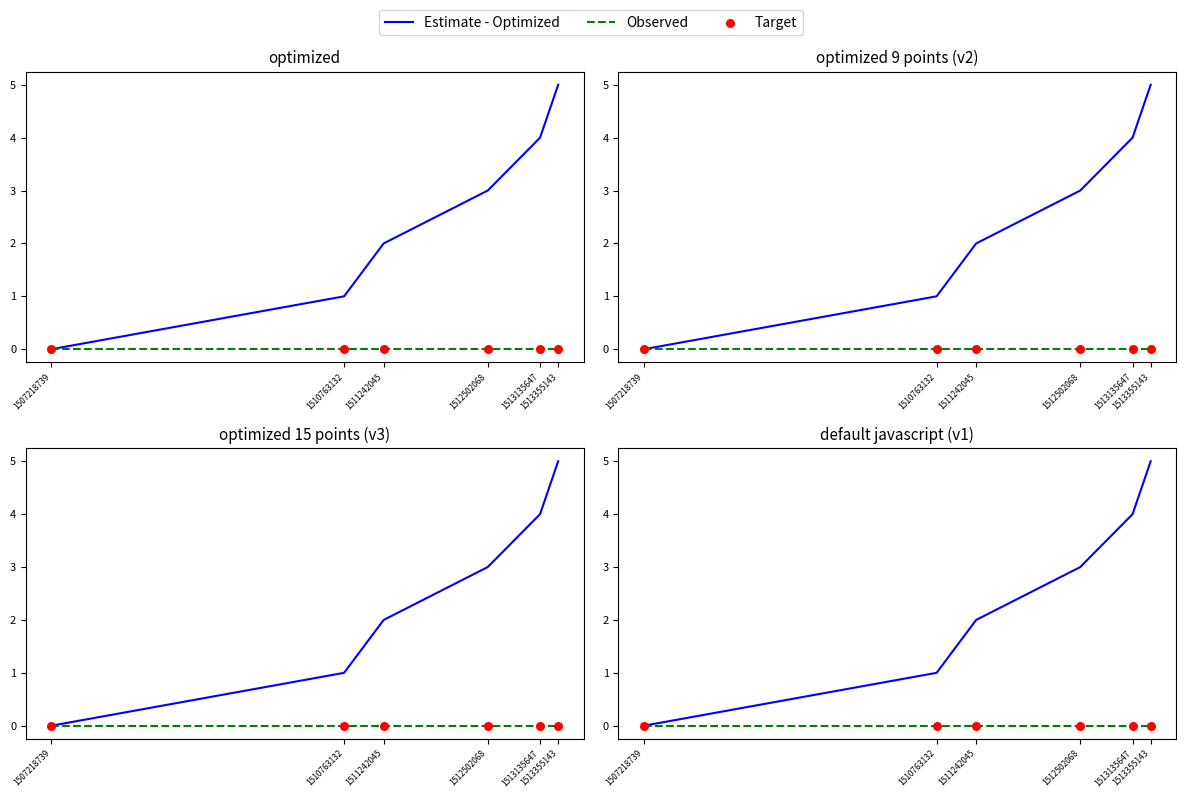

Which series contains the lowest Y value?

Estimate - Optimized